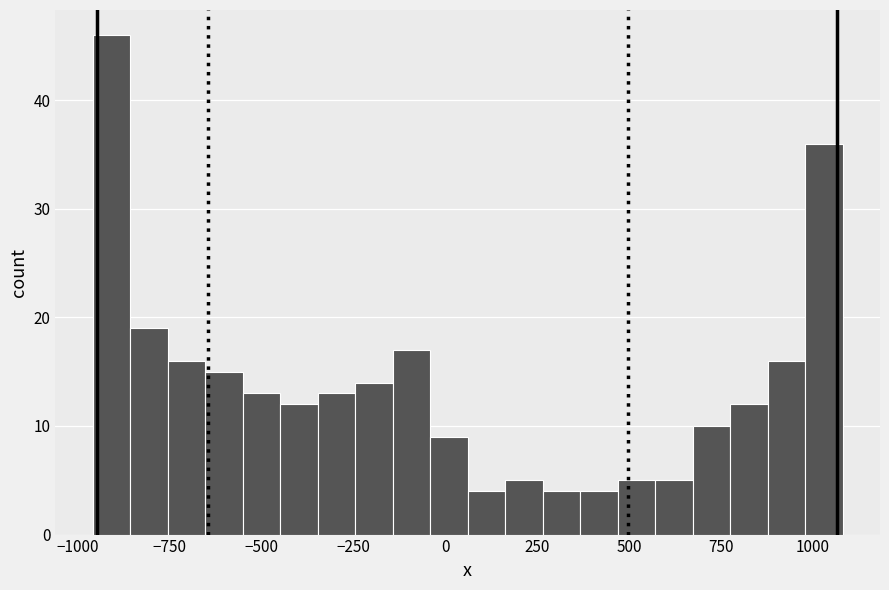

Around what value on the x-axis is the tallest bar? Give the approximate position of its centre, as read against the axis.

-900